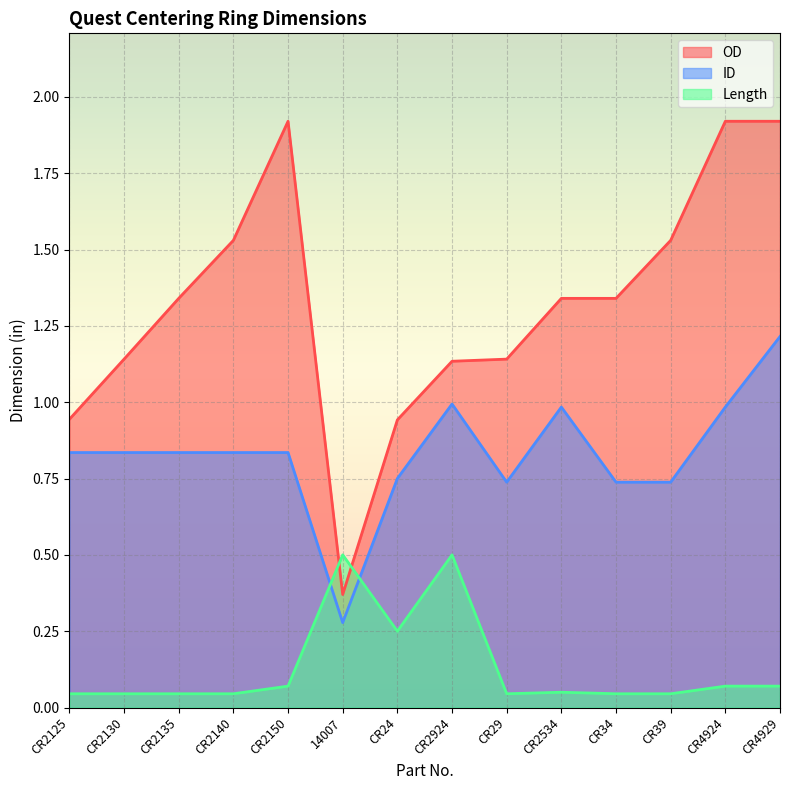

List the labels in order of OD value, smallest first.

14007, CR24, CR2125, CR2924, CR2130, CR29, CR2135, CR2534, CR34, CR2140, CR39, CR2150, CR4924, CR4929